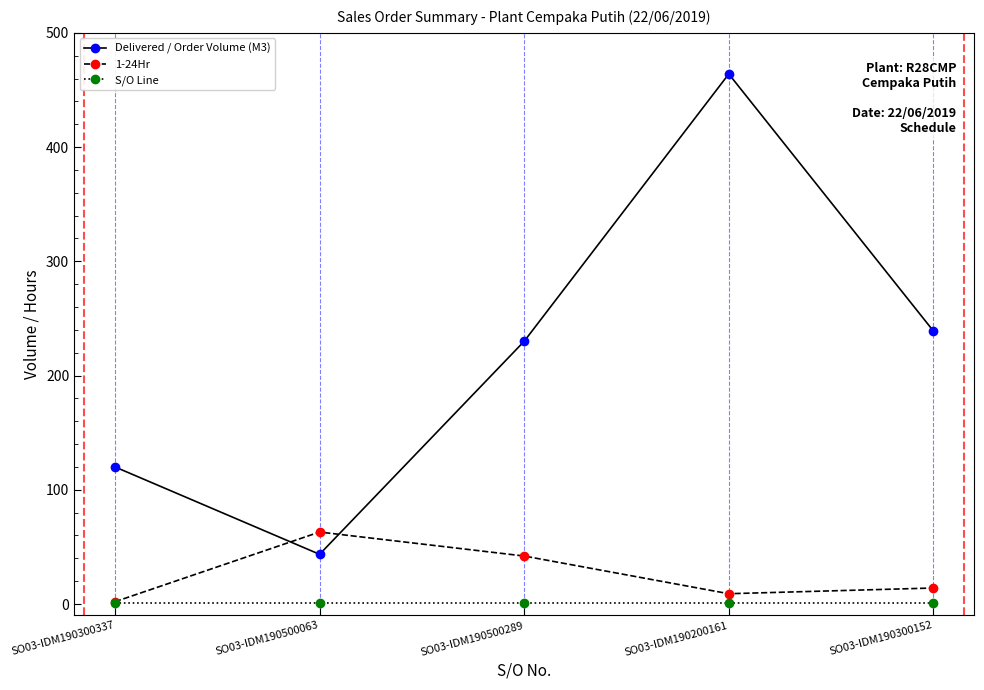

True or false: 1-24Hr and Delivered / Order Volume (M3) cross at least once.

True